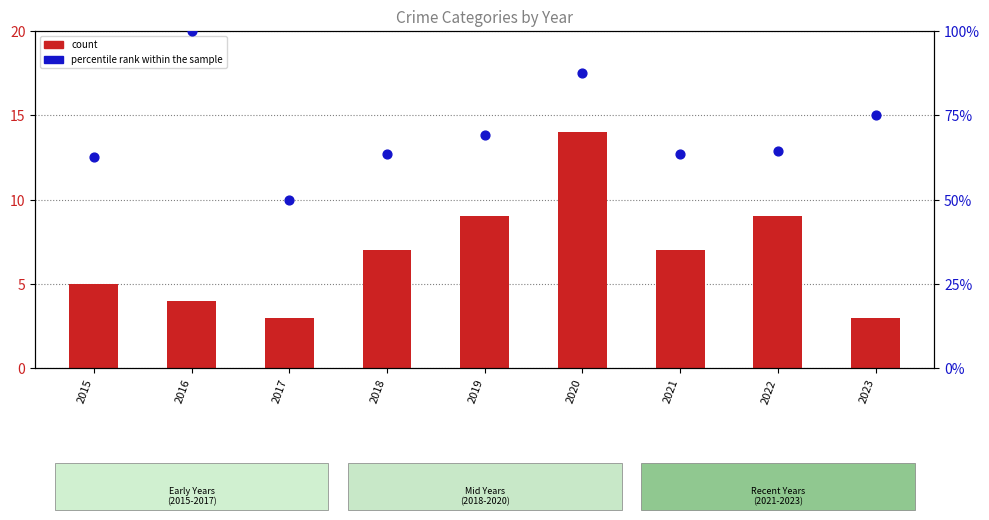

What is the total value across all series at 2020?

101.5